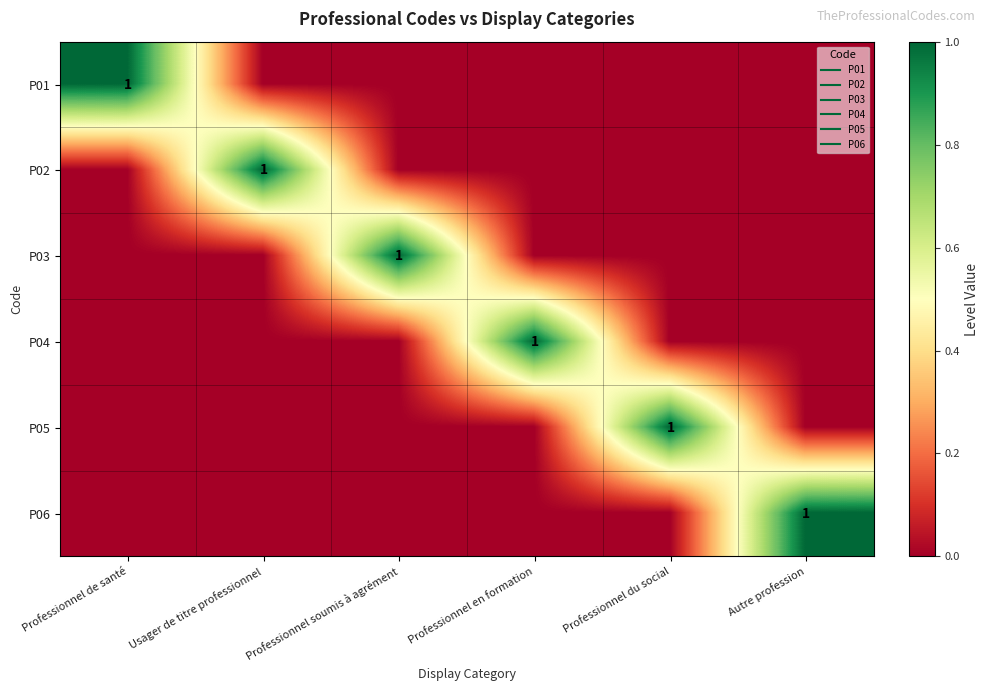

At which label is P05 closest to 0?

Professionnel de santé